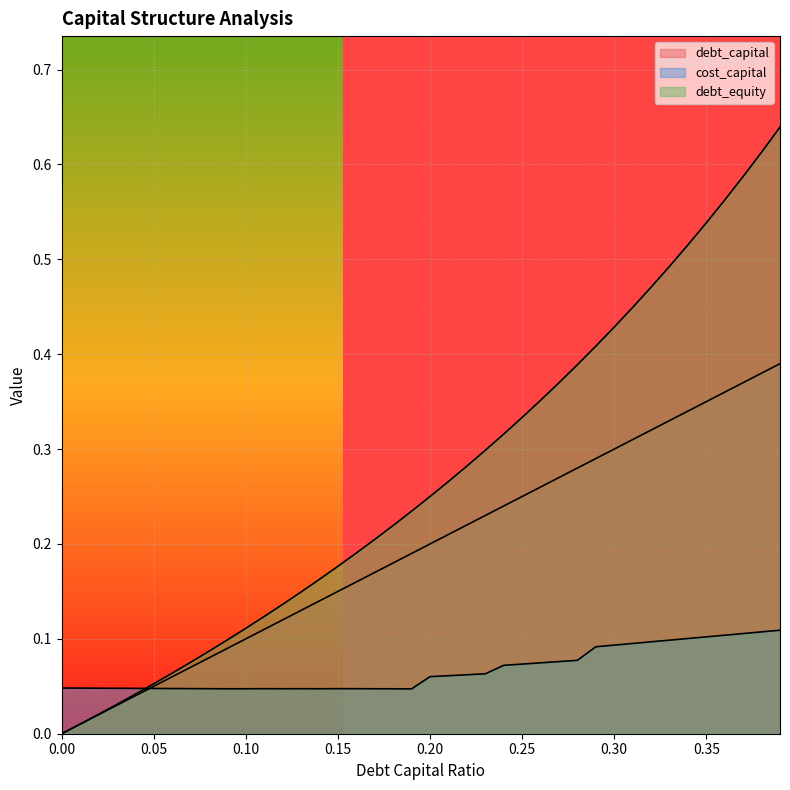

List the labels in order of debt_equity value, largest first.

0.39, 0.38, 0.37, 0.36, 0.35, 0.34, 0.33, 0.32, 0.31, 0.3, 0.29, 0.28, 0.27, 0.26, 0.25, 0.24, 0.23, 0.22, 0.21, 0.2, 0.19, 0.18, 0.17, 0.16, 0.15, 0.14, 0.13, 0.12, 0.11, 0.1, 0.09, 0.08, 0.07, 0.06, 0.05, 0.04, 0.03, 0.02, 0.01, 0